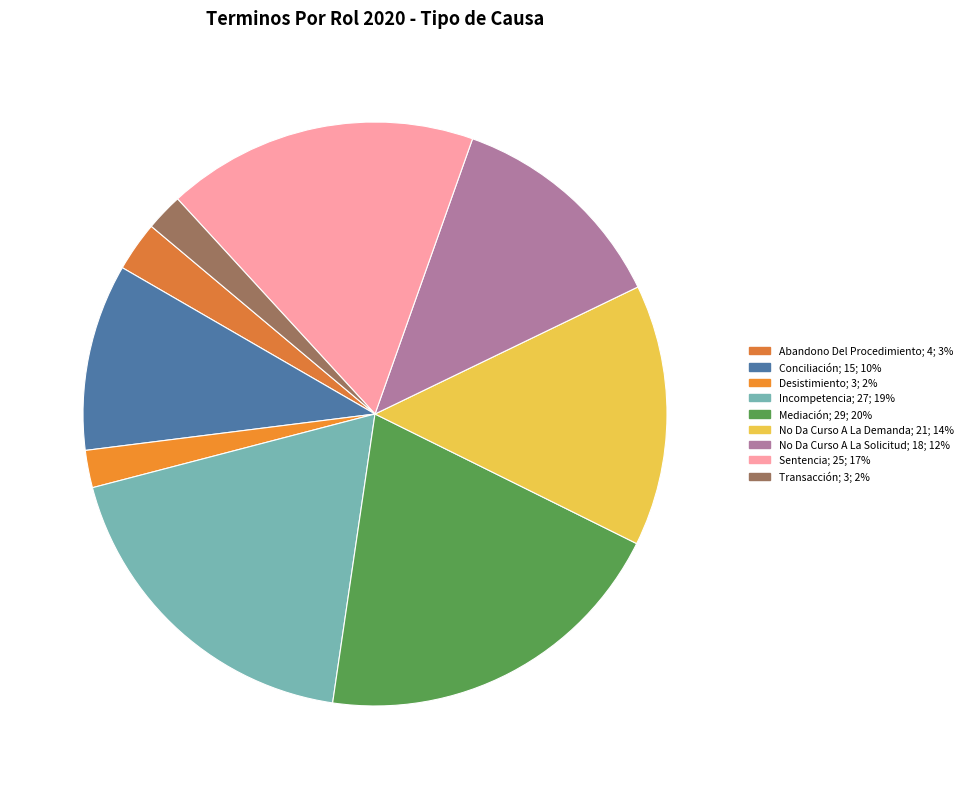

How many slices are in this pie chart?

9